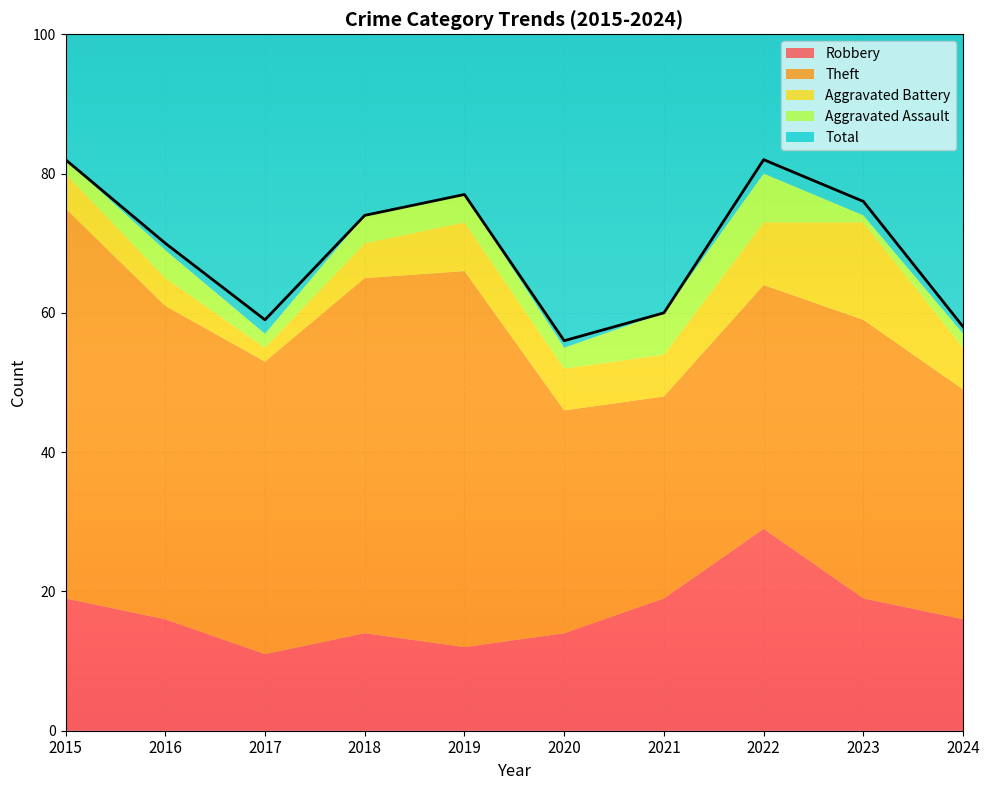

True or false: Total and Robbery intersect in this chart.

False